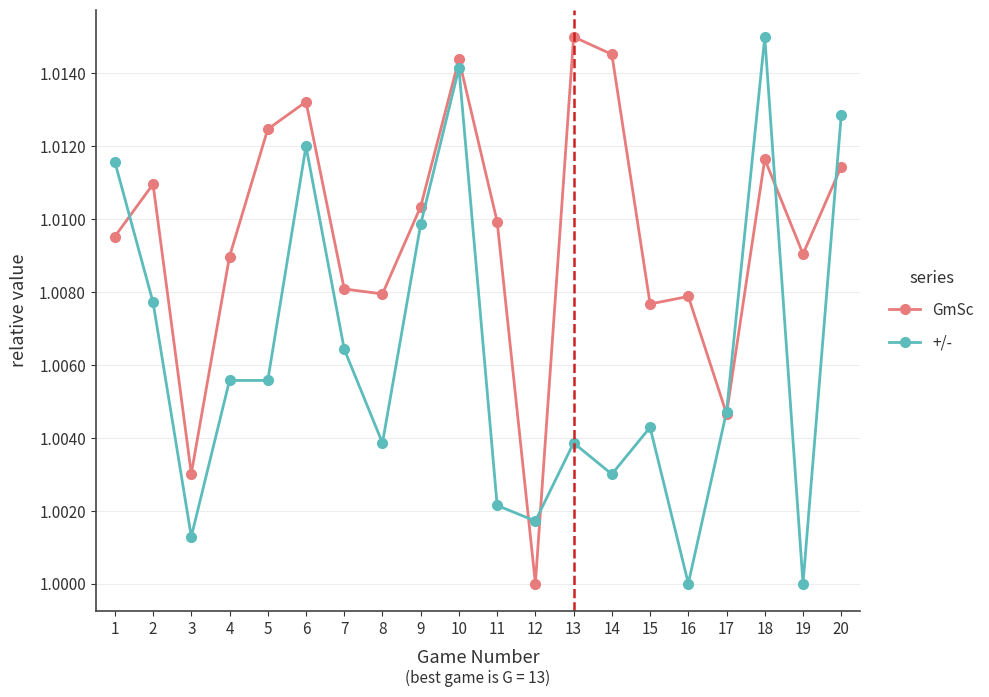

Is the value of +/- at 1 greater than the value of GmSc at 1?

Yes